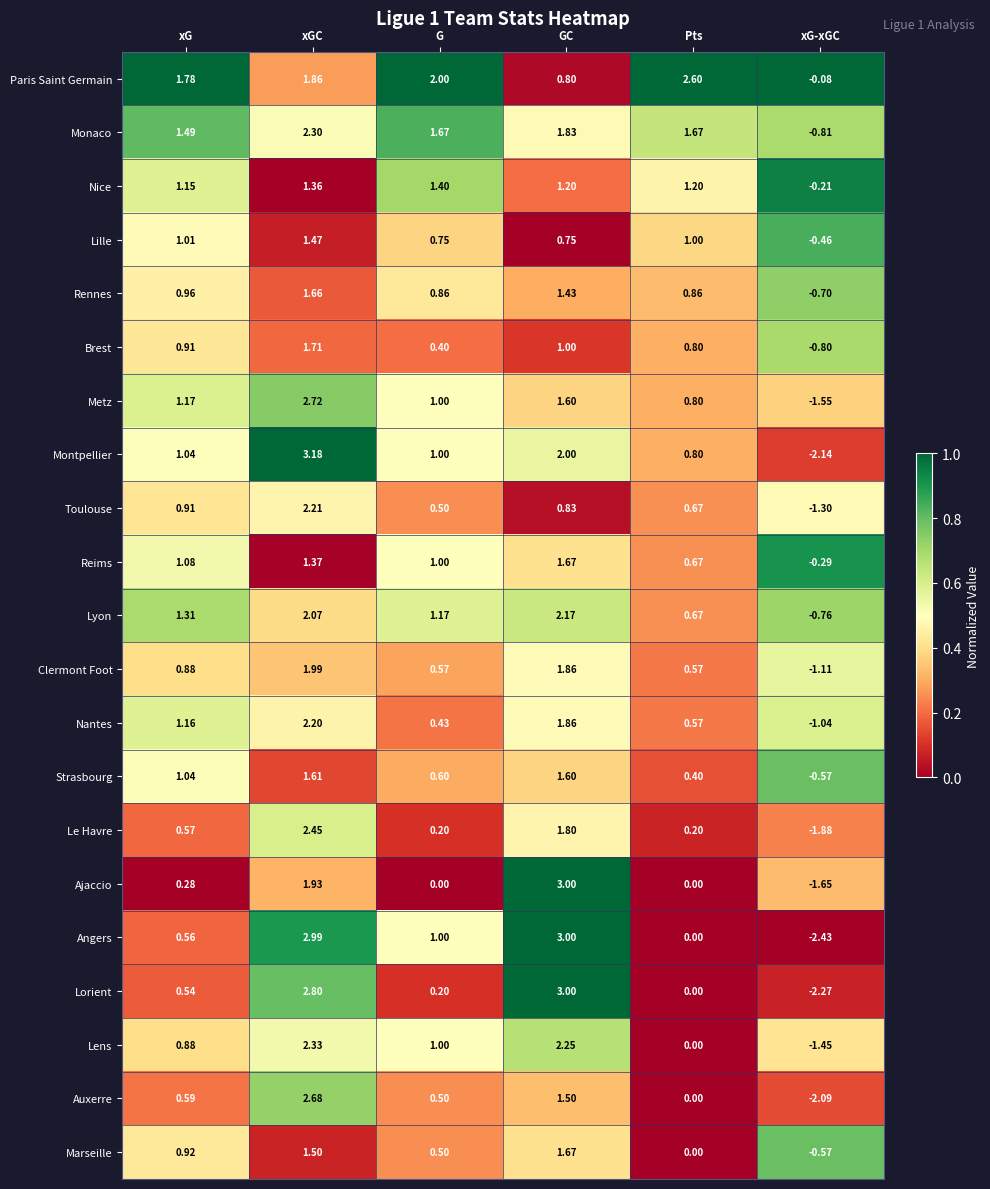

How many series are shown in this chart?

21